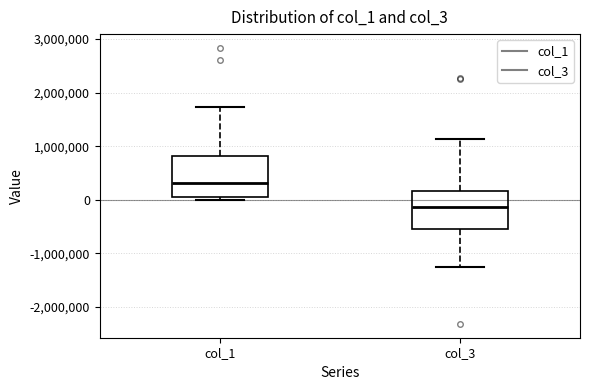

Reading left to right, transcribe this box plot: for each box, give where its median line is, the range the box spans, and where its two whiskers end, as read against the y-axis. The values are not printed on the chart, so give them approximately, as read against the axis.

col_1: median 300000, box 100000 to 800000, whiskers 0 to 1700000
col_3: median -100000, box -500000 to 200000, whiskers -1300000 to 1100000